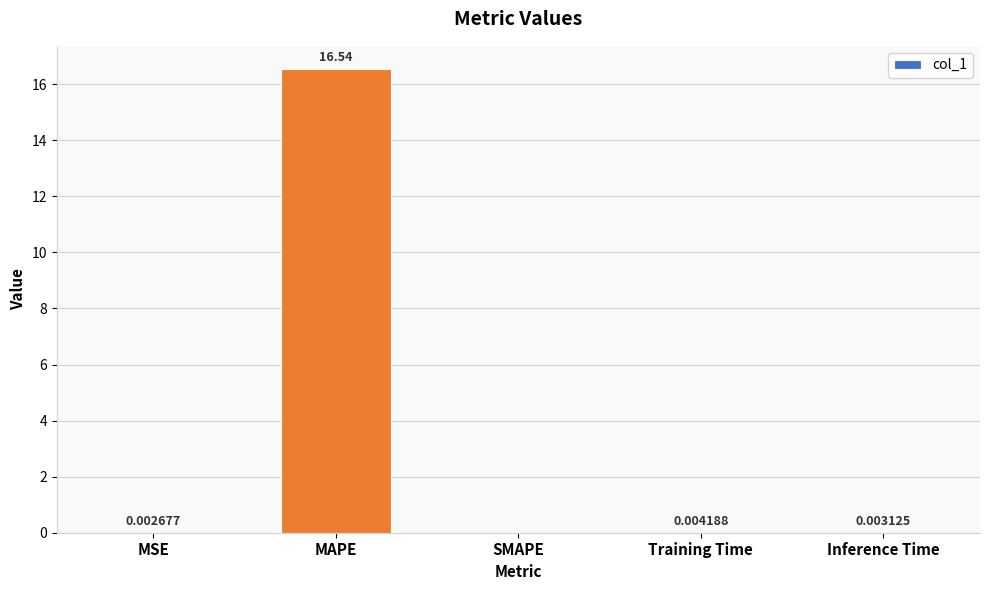

Are the bars grouped side by side (vs. stacked)?

No